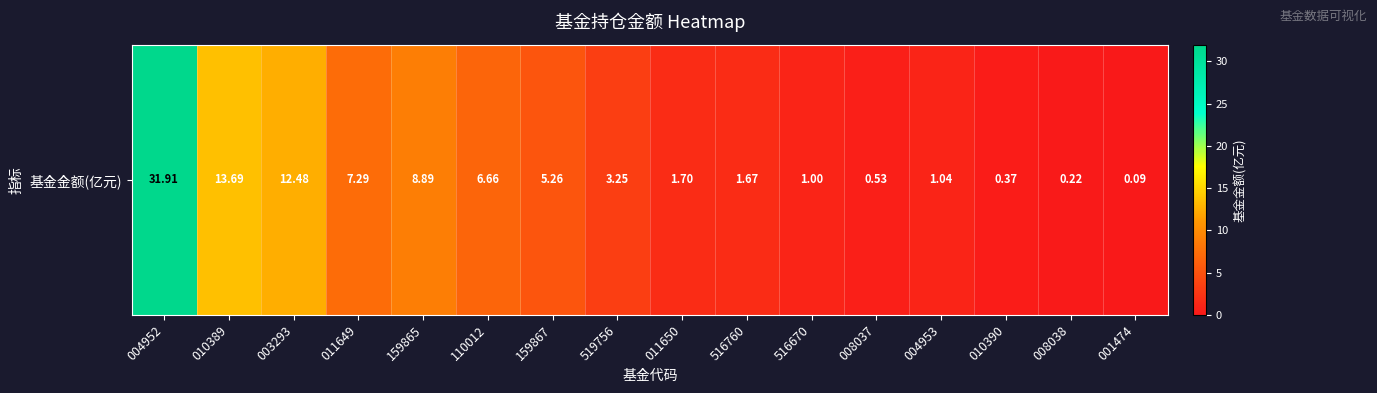

What is the ratio of the value at 519756 to the value at 110012?

0.5